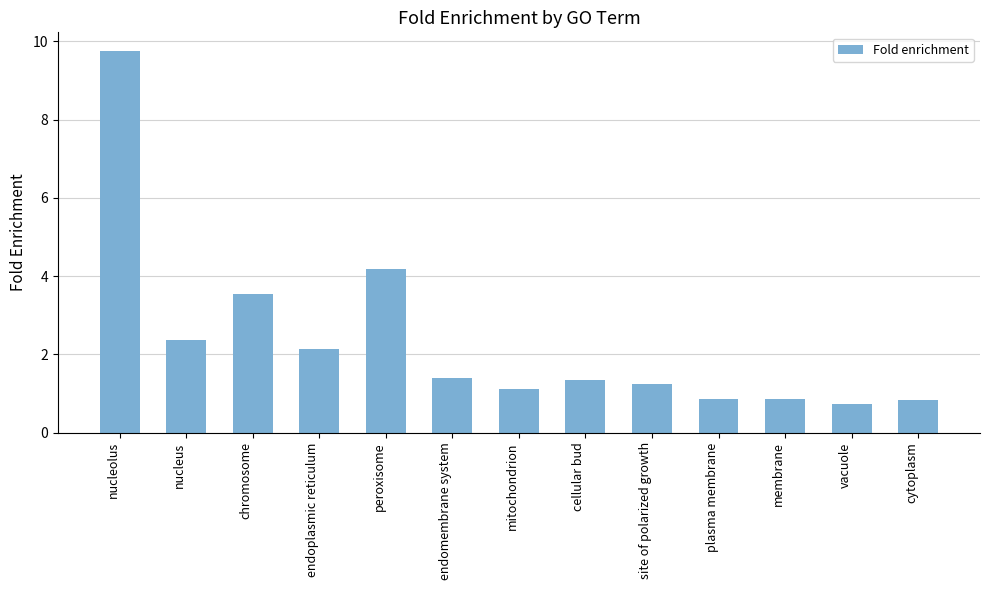

What position from the right is cellular bud?

6